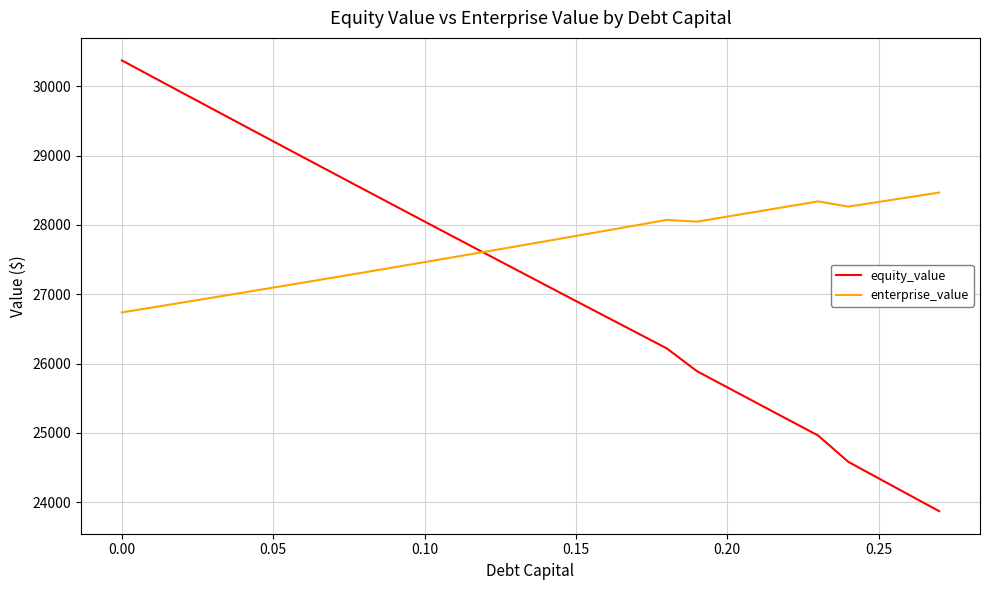

Rank the series by their maximum value, from lowest to highest.

enterprise_value, equity_value